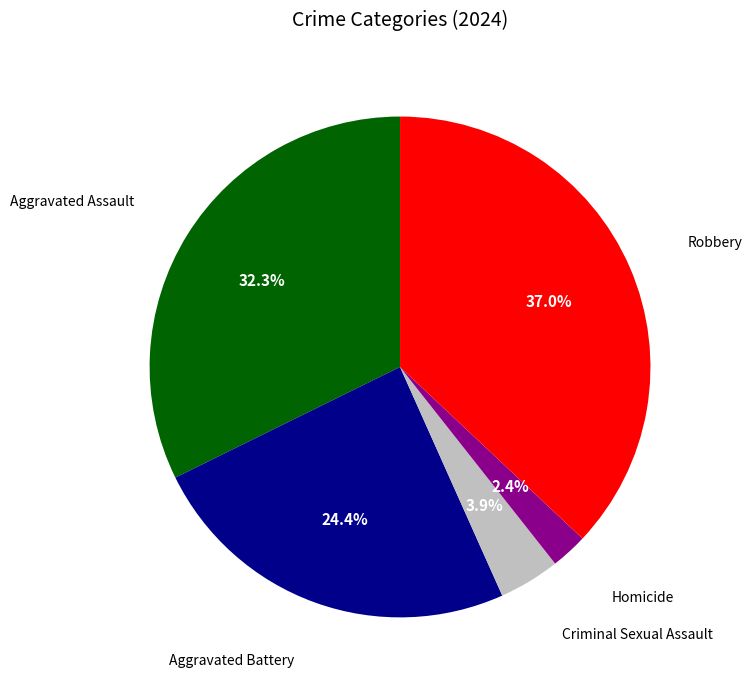

Is there any slice that represents more than half of the pie?

No